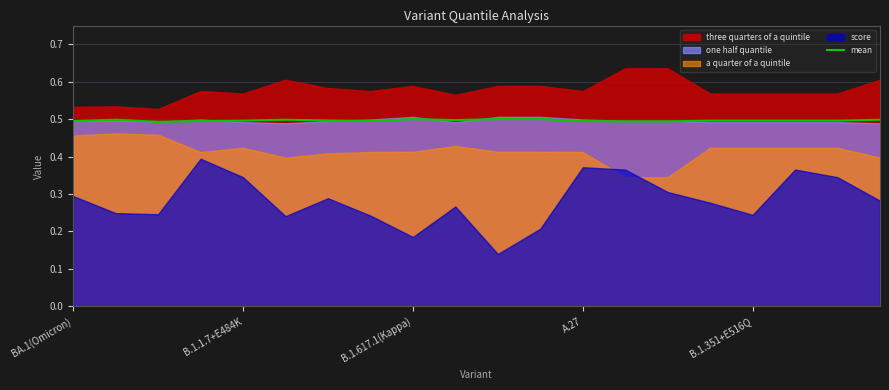

What is the lowest value of the mean series?

0.5